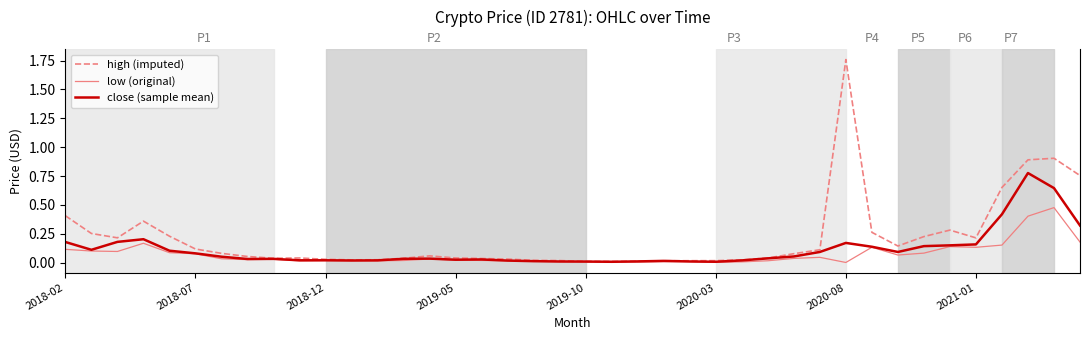

What is the maximum value shown in the chart?

1.8